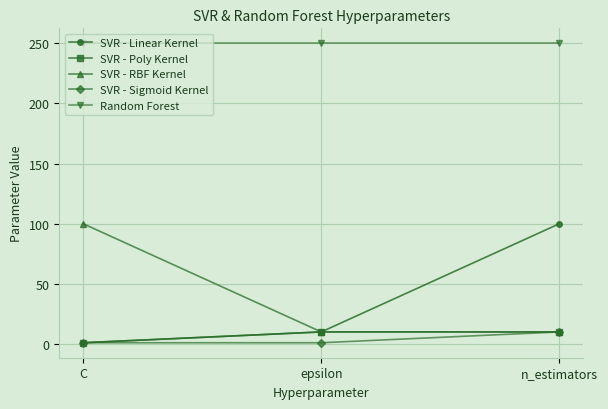

Does the chart display data point markers on the line(s)?

Yes